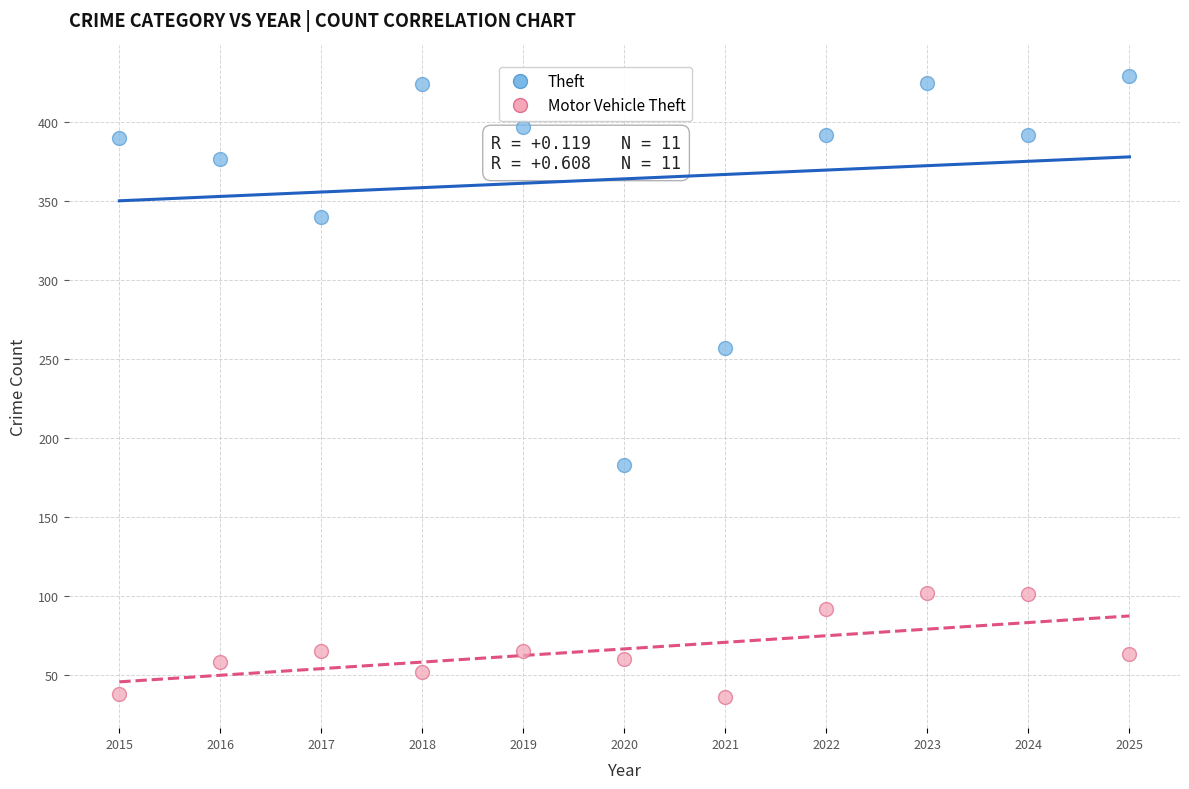

Which series reaches the minimum Y coordinate?

Motor Vehicle Theft